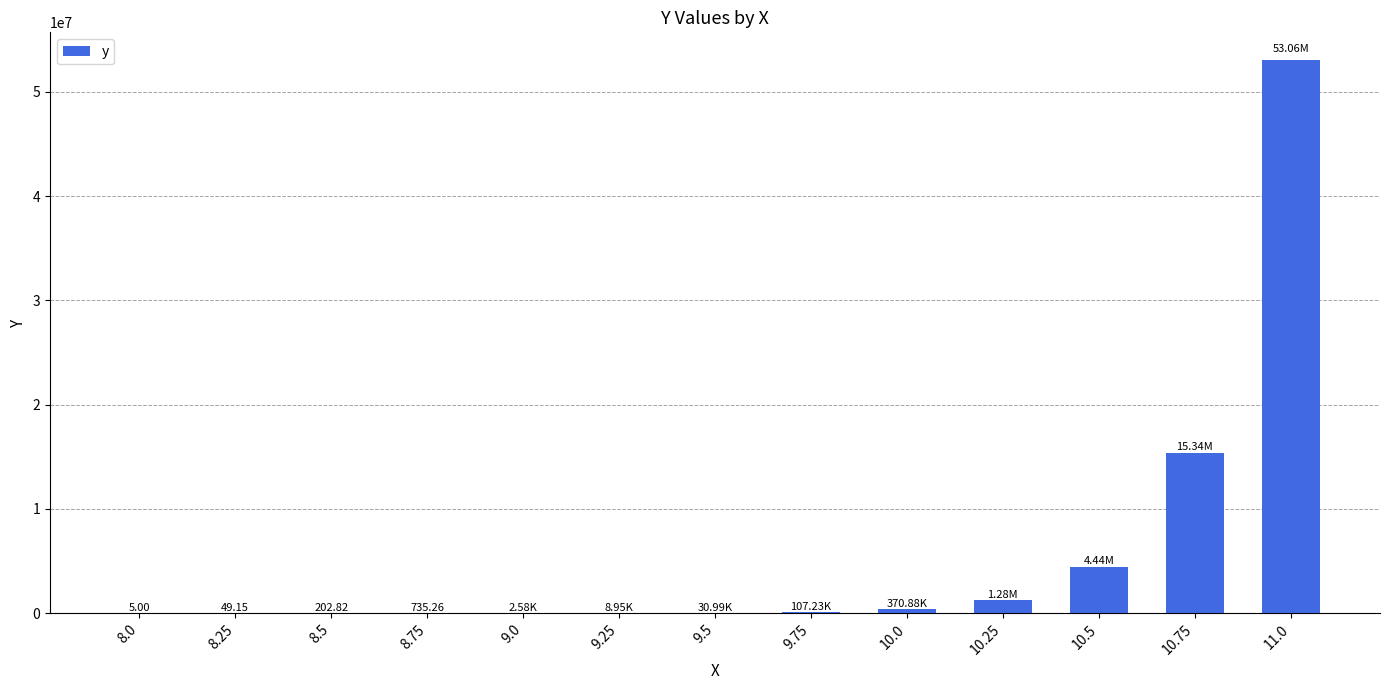

Between 10.75 and 10.25, which is larger?

10.75